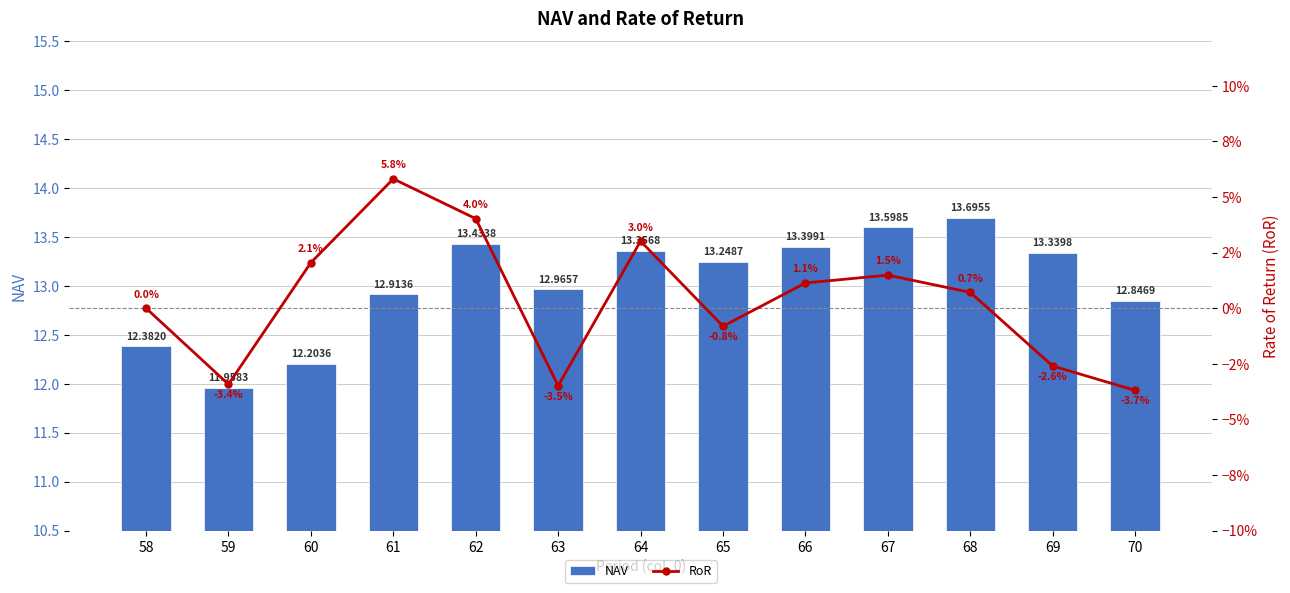

How many values in the RoR series are below 0?

5